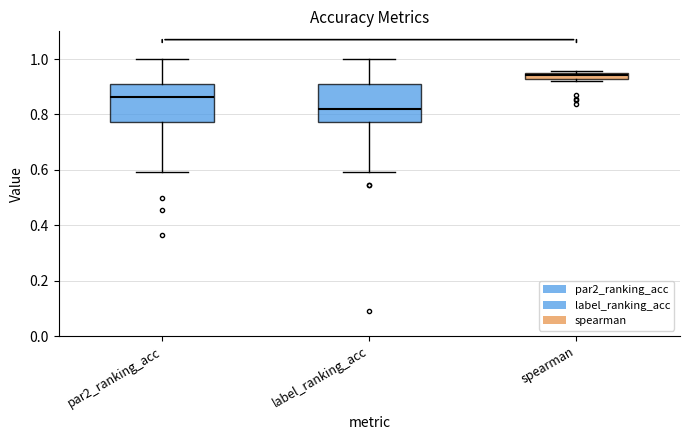

Where is the lower edge of the box for spearman on the y-axis? The values are not printed on the chart, so give them approximately, as read against the axis.

0.92